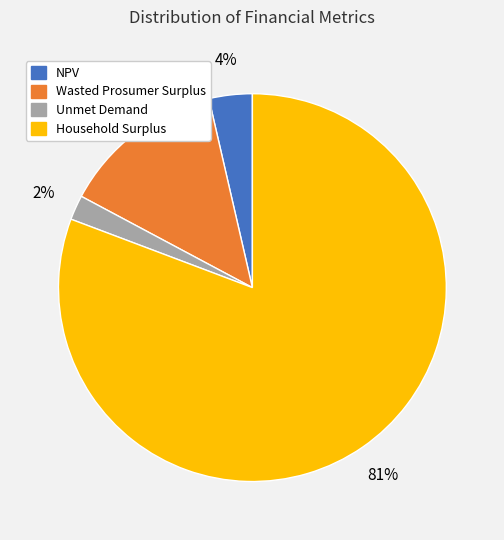

Does Household Surplus account for over 50% of the chart?

Yes